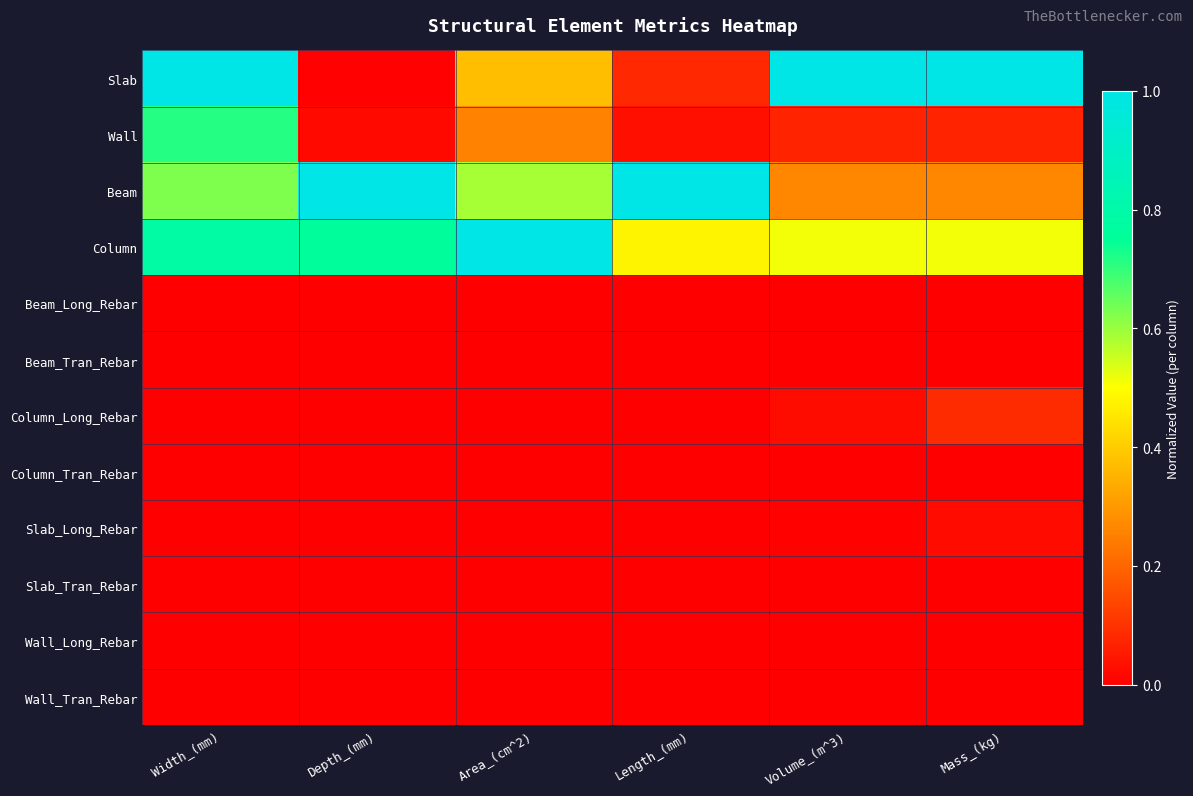

How many categories are shown in the chart?

6